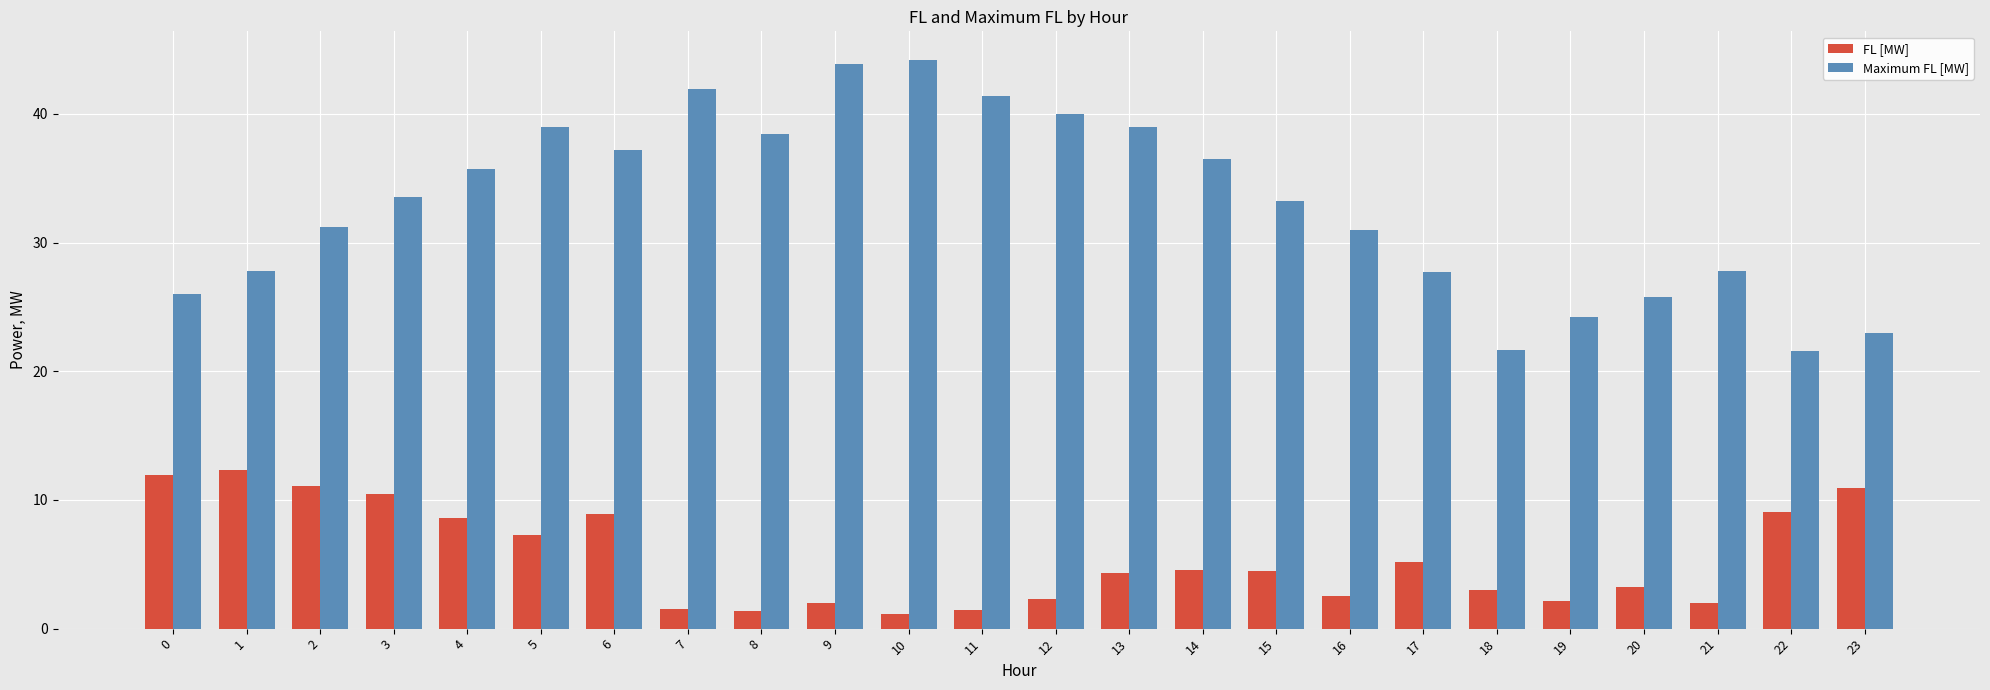

What is the sum of all Maximum FL [MW] values?

791.5